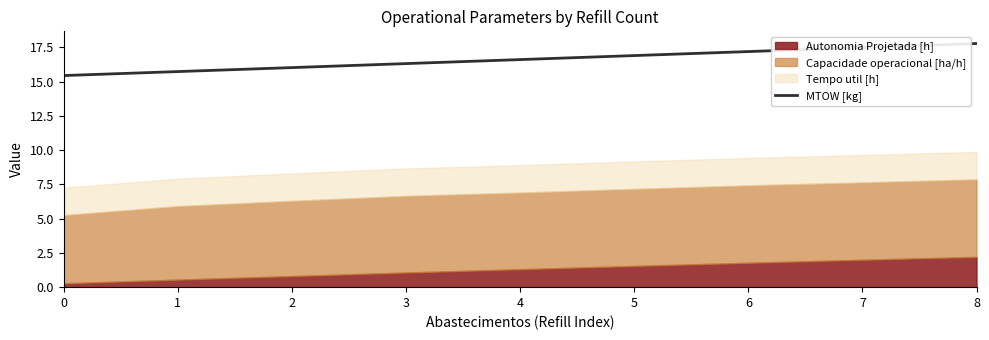

True or false: the data has more than 1 interior local peaks.

False